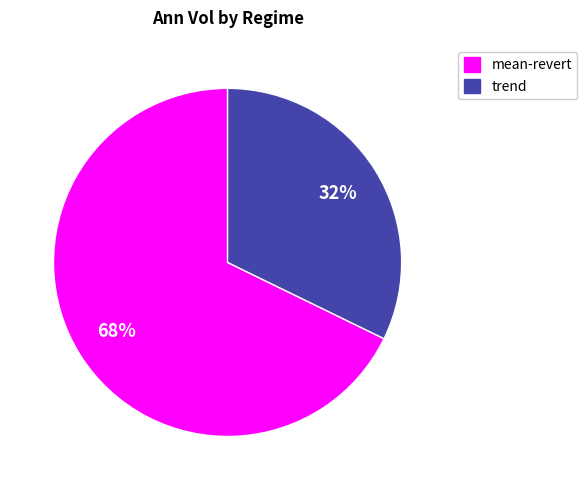

To the nearest percent, what is the average slice percentage?

50%